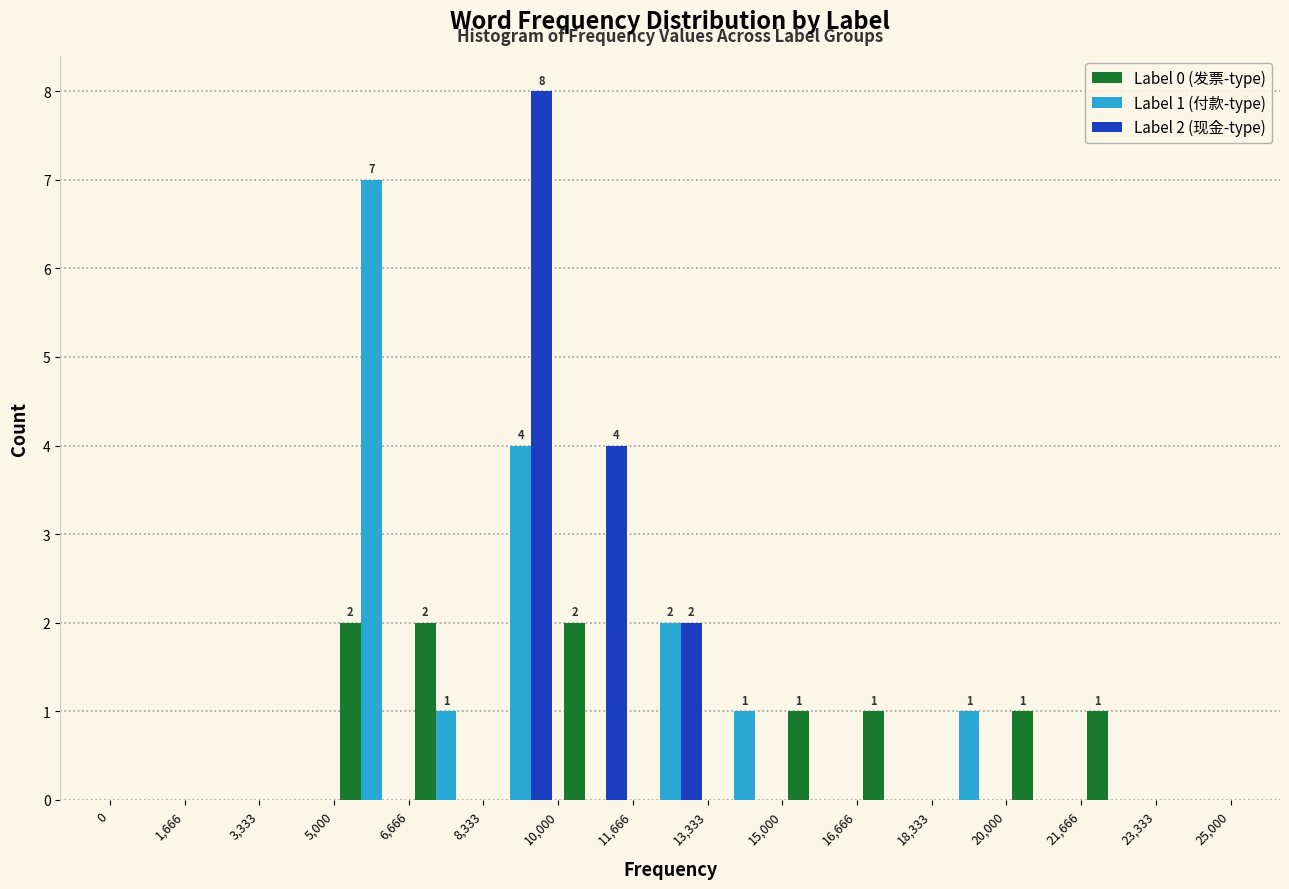

In the Label 1 (付款-type) series, which range on the x-axis has the tallest bar?

5,000 to 6,666